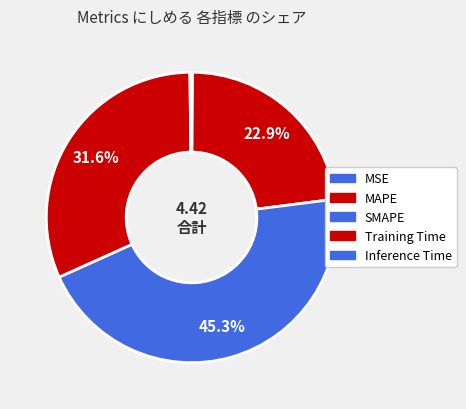

Which category has the biggest portion of the pie?

SMAPE